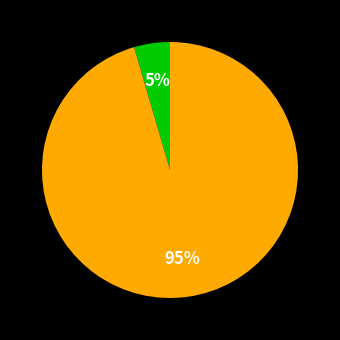

Is there a majority slice in this chart?

Yes